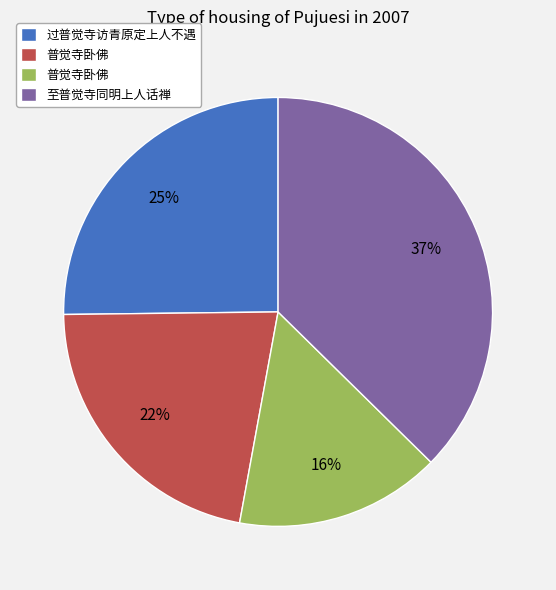

How many slices are in this pie chart?

4